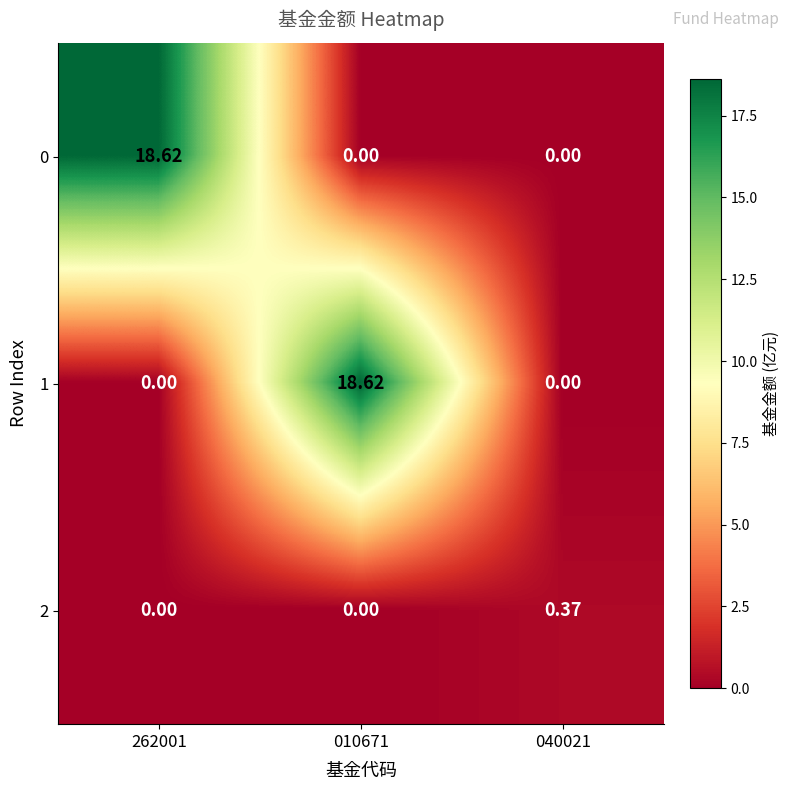

At which category does the chart reach its minimum across all series?

010671